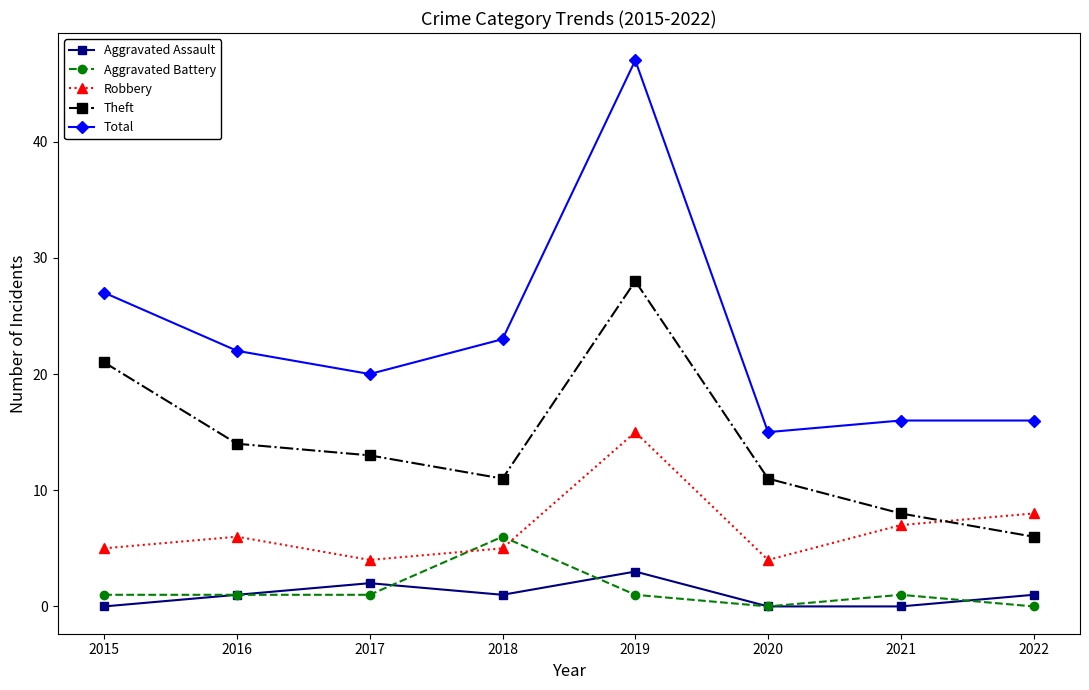

Rank the series by their maximum value, from lowest to highest.

Aggravated Assault, Aggravated Battery, Robbery, Theft, Total